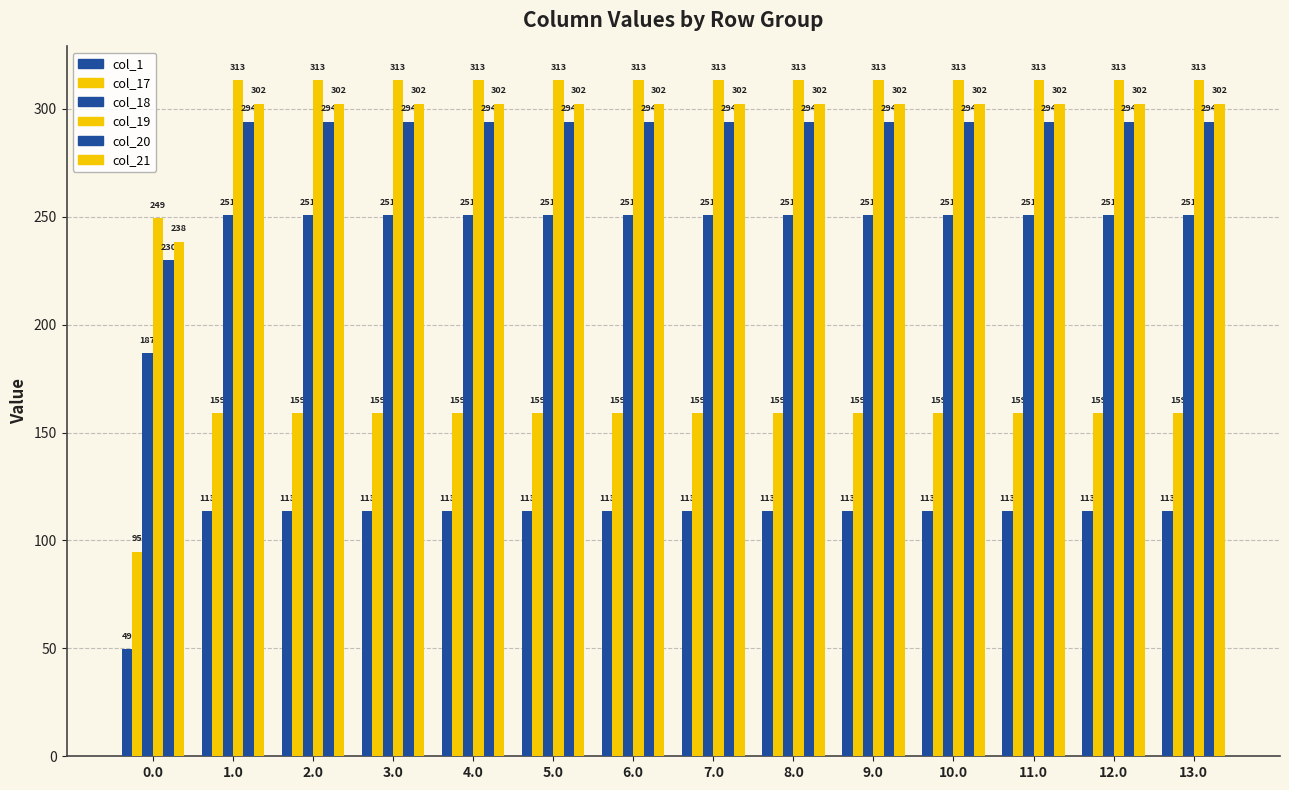

How many bars are there in each group?

6